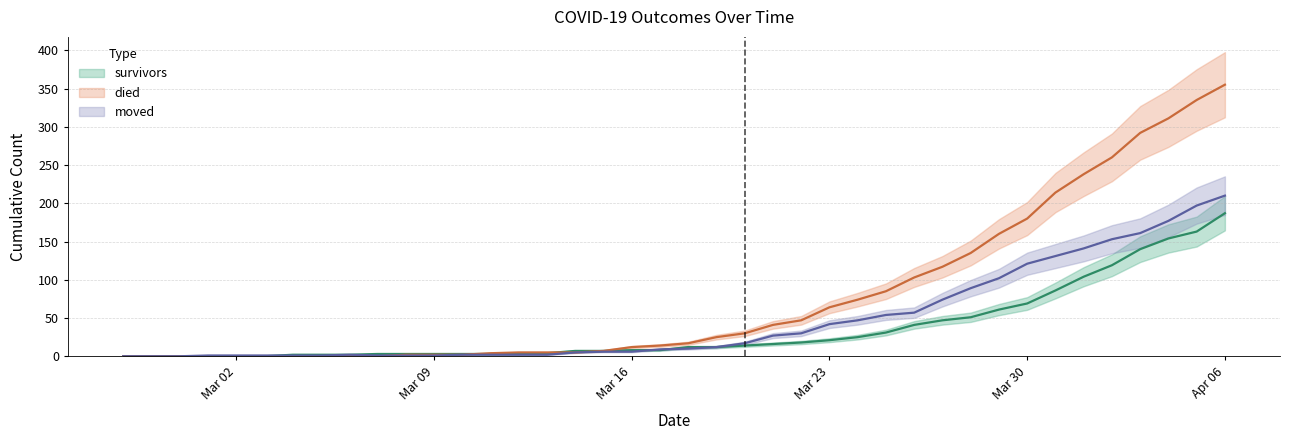

True or false: moved has more than 0 interior local peaks.

True